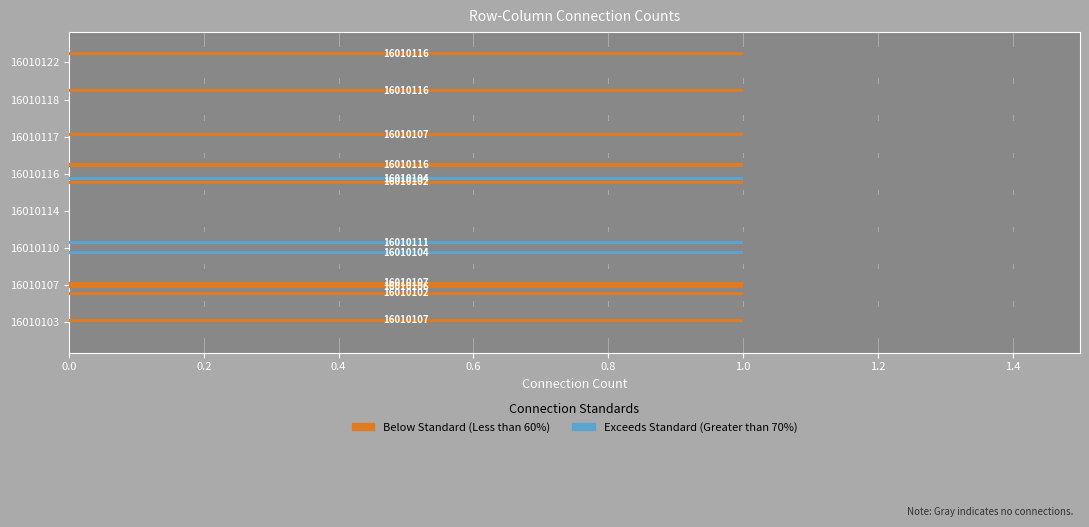

Between 16010116 and 16010110, which is larger?

16010116